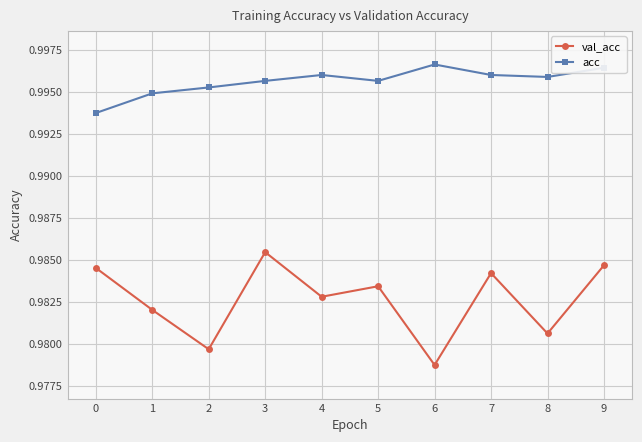

True or false: val_acc and acc intersect in this chart.

False